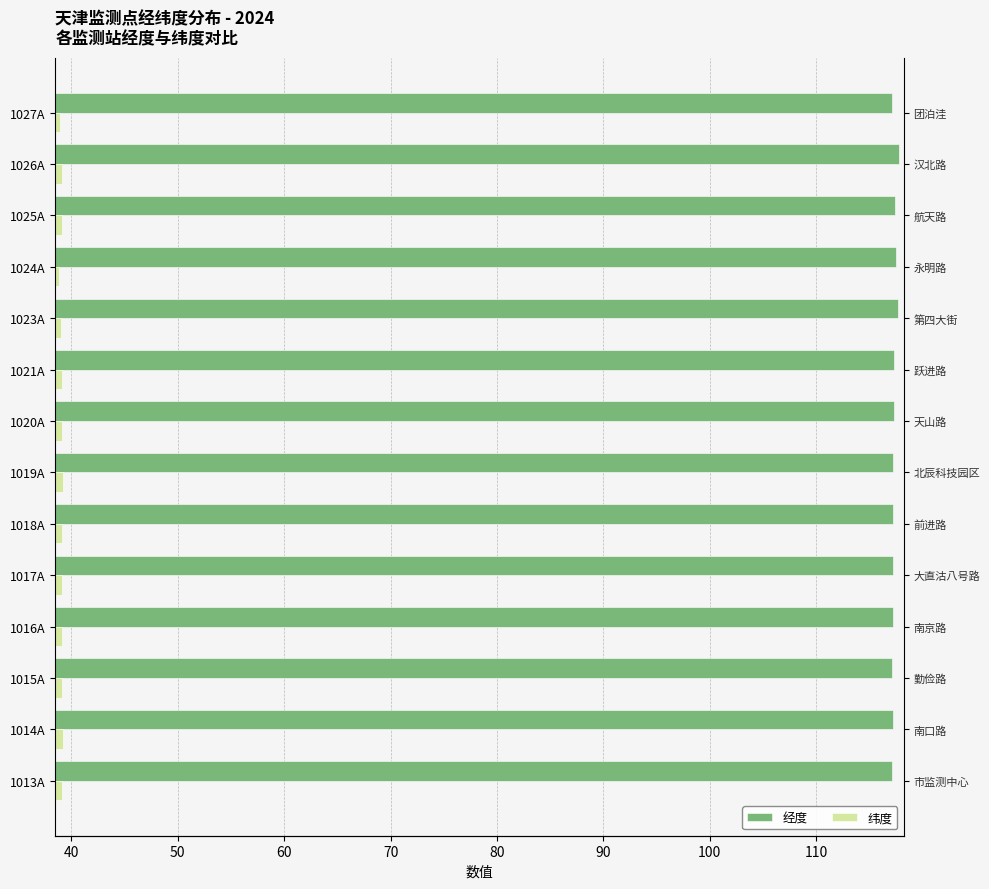

What are all the series names shown in the legend?

经度, 纬度